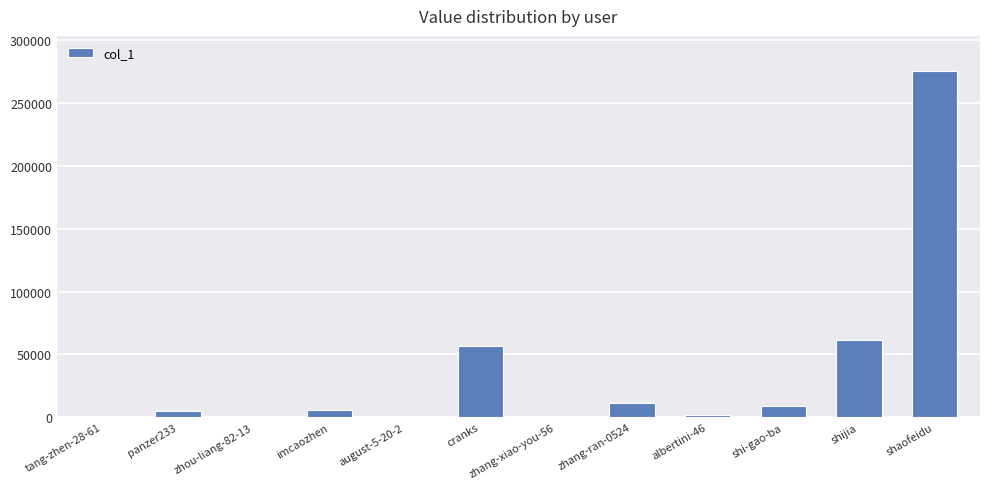

Which has a higher value, zhou-liang-82-13 or shaofeidu?

shaofeidu